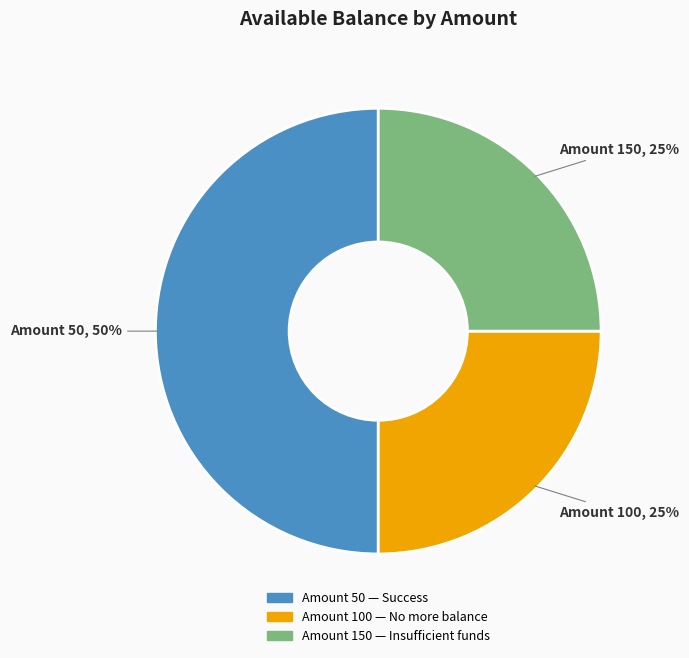

To the nearest percent, what percentage of the pie is Amount 150?

25%